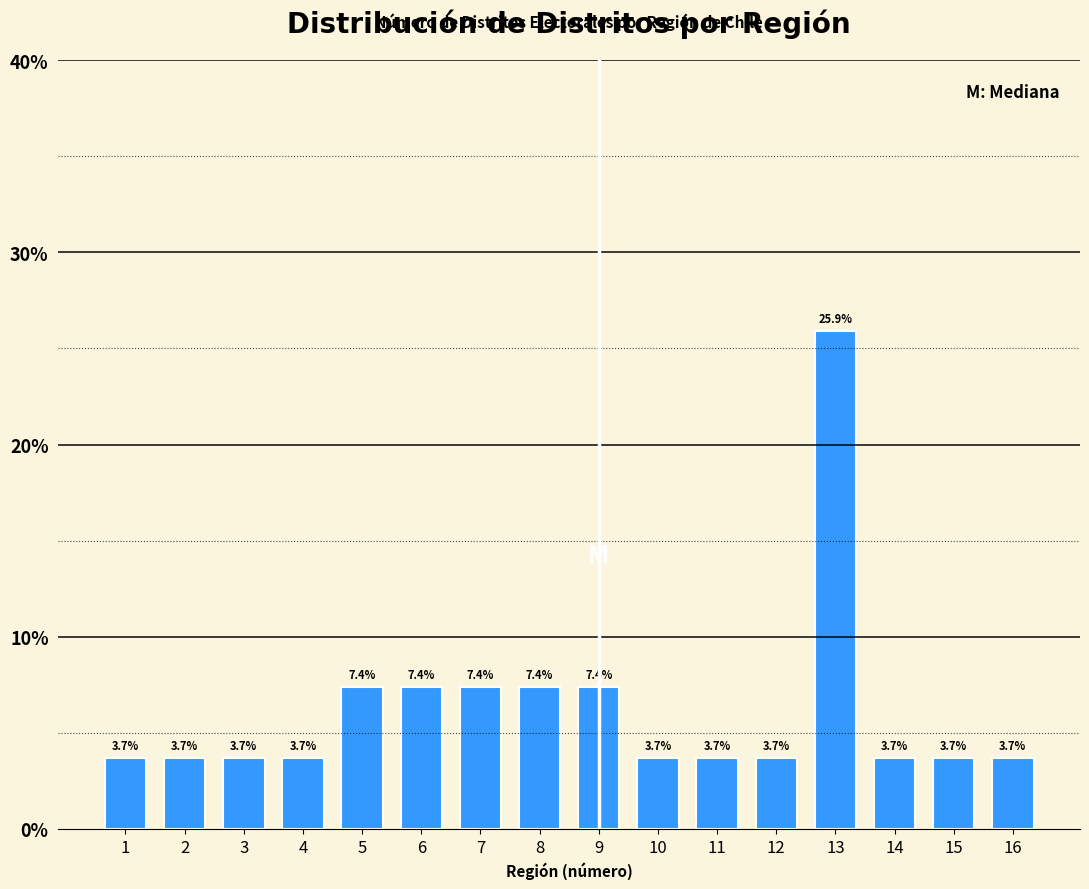

Reading right to left, extract all data points from this chart.

3.7	3.7	3.7	25.9	3.7	3.7	3.7	7.4	7.4	7.4	7.4	7.4	3.7	3.7	3.7	3.7